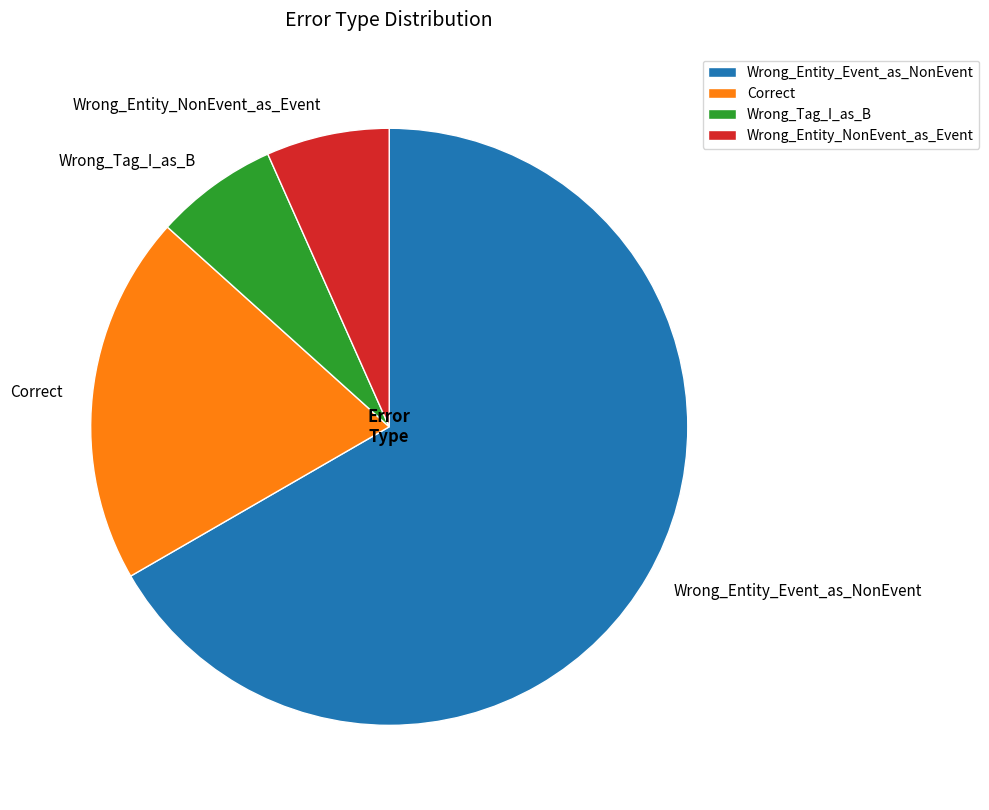

Combined, do Wrong_Entity_Event_as_NonEvent and Wrong_Entity_NonEvent_as_Event account for over 50%?

Yes